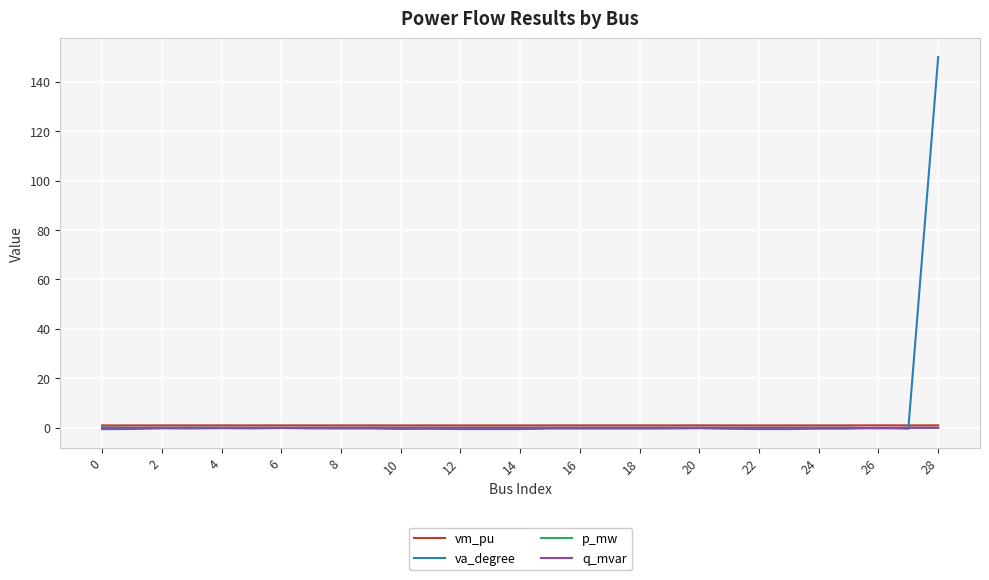

Which series has the widest spread of values?

va_degree